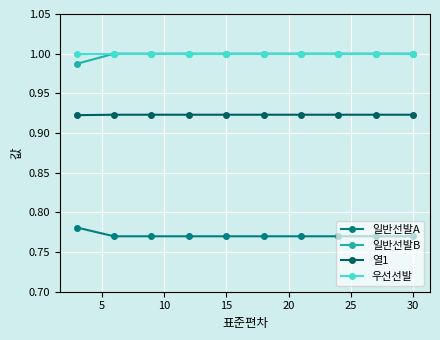

At how many categories does at least one series exceed 0?

10